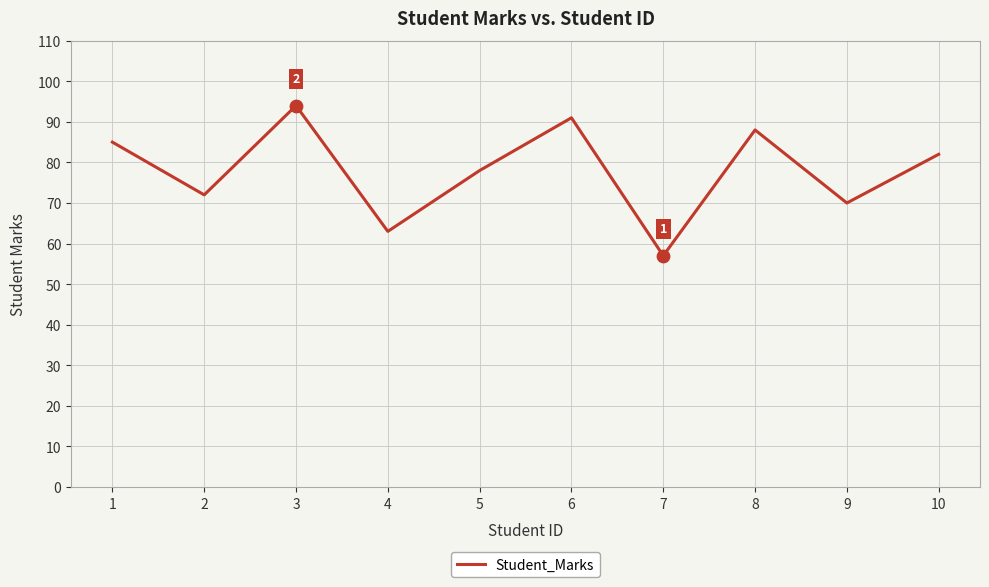

What is the ratio of the value at 2 to the value at 6?

0.8